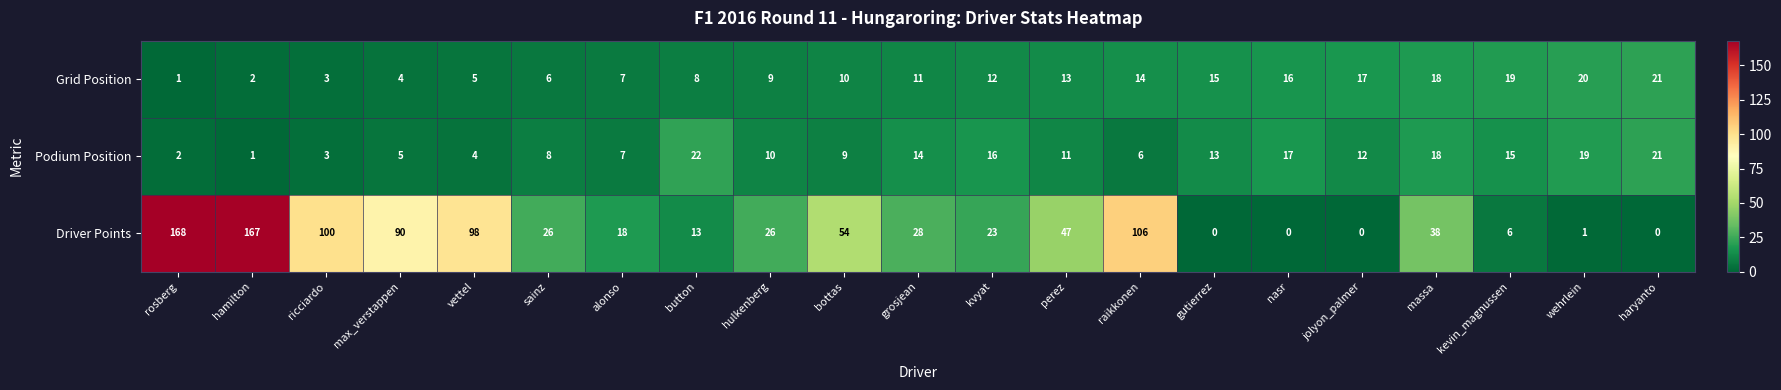

What is the total value across all series at button?

43